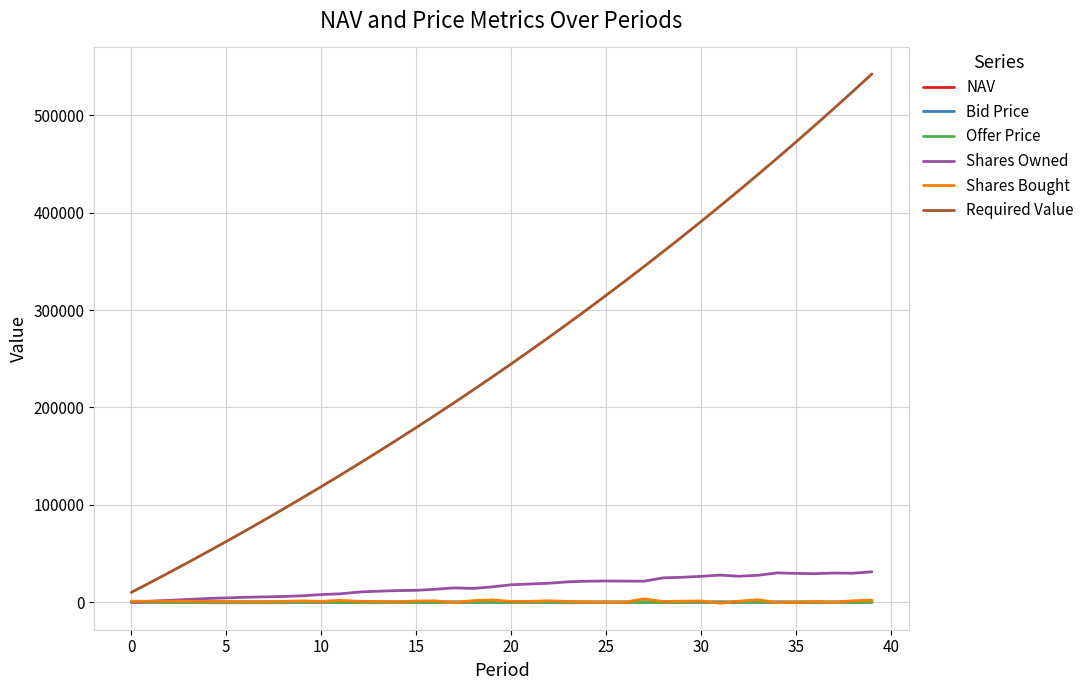

How many series are shown in this chart?

6